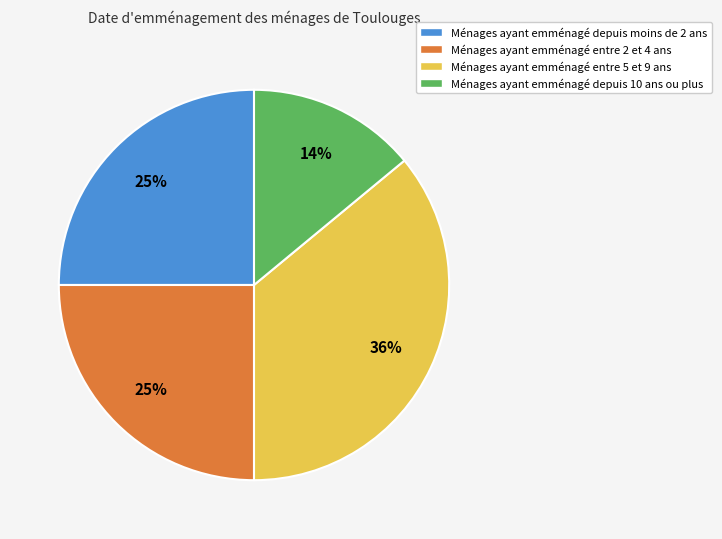

True or false: Ménages ayant emménagé depuis moins de 2 ans accounts for 25% of the total.

True